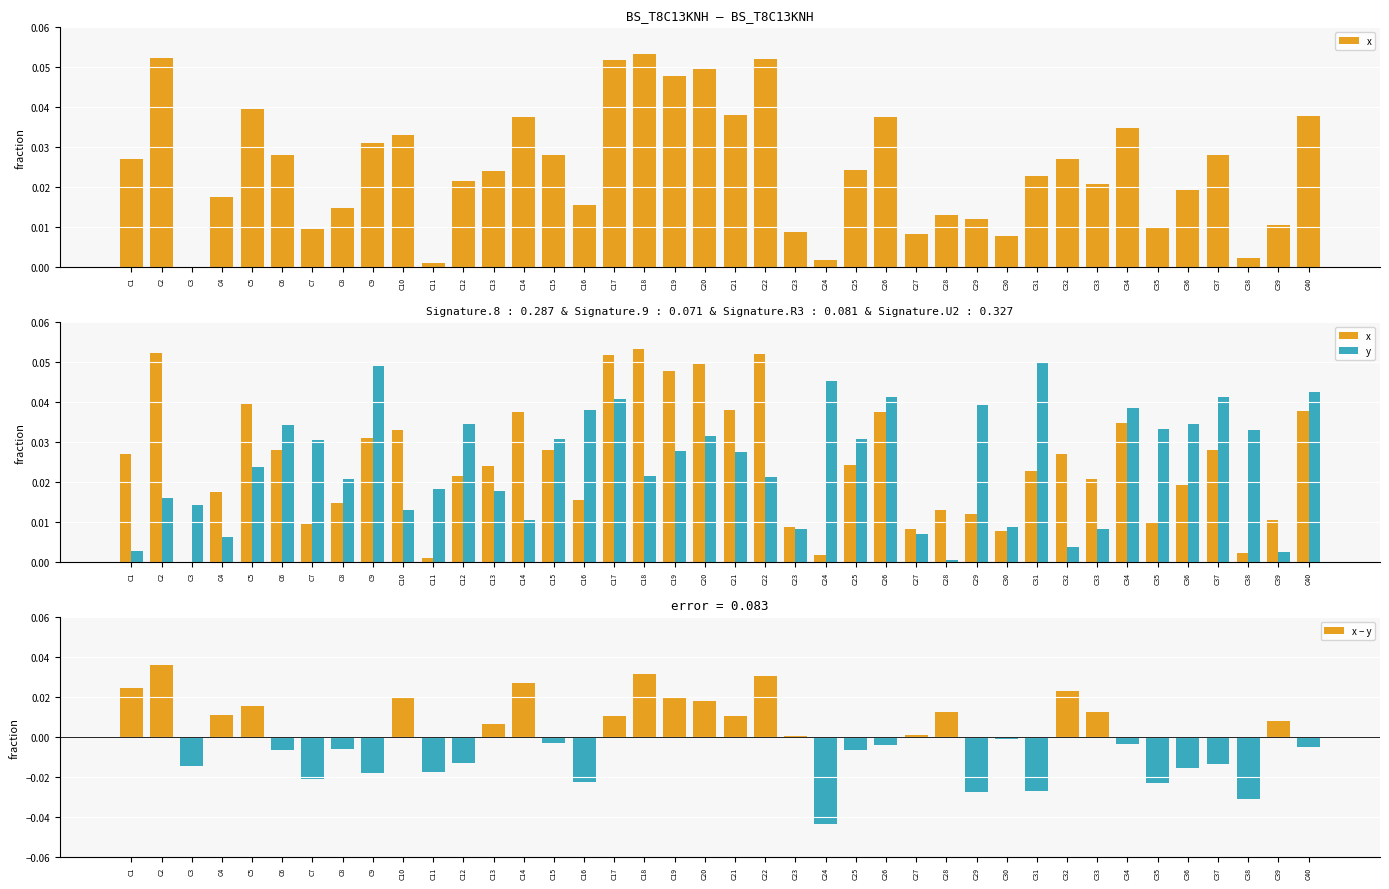

What are all the series names shown in the legend?

x, y, x − y